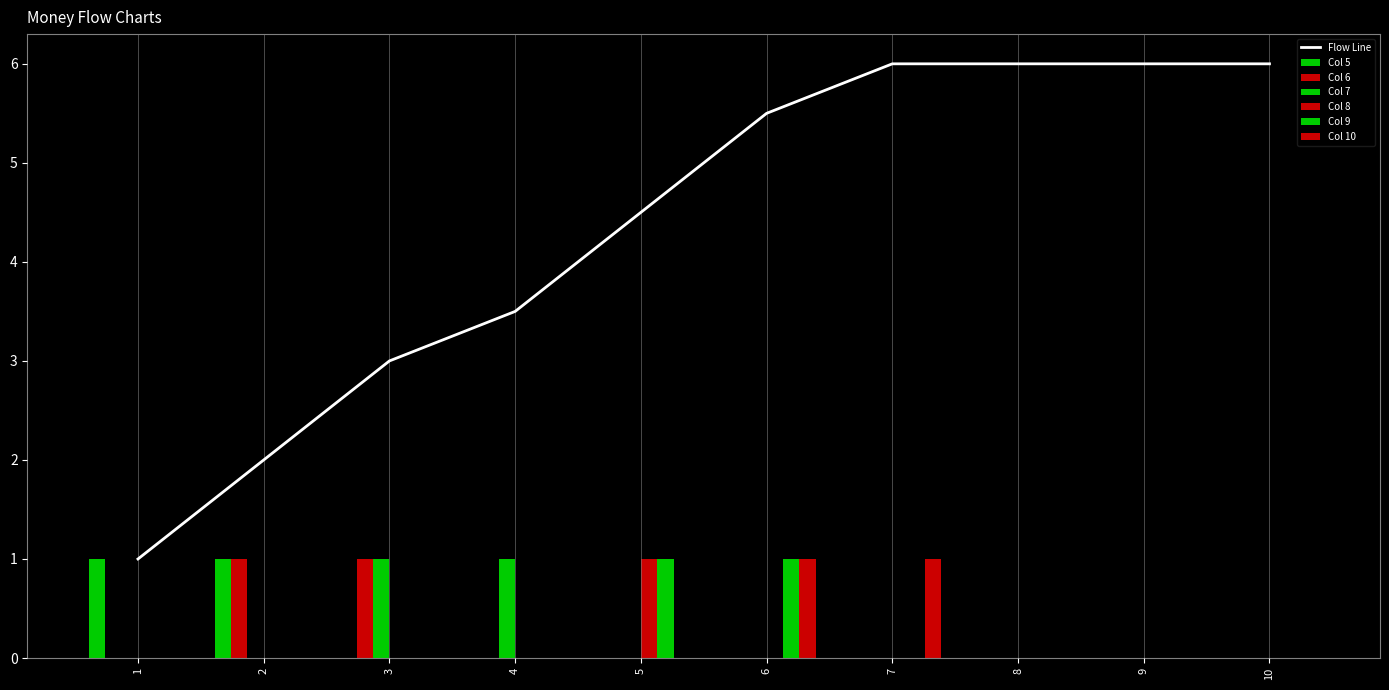

Reading left to right, list all the values displayed in this chart.

5: 1=1	2=1	3=0	4=0	5=0	6=0	7=0	8=0	9=0	10=0
6: 1=0	2=1	3=1	4=0	5=0	6=0	7=0	8=0	9=0	10=0
7: 1=0	2=0	3=1	4=1	5=0	6=0	7=0	8=0	9=0	10=0
8: 1=0	2=0	3=0	4=0	5=1	6=0	7=0	8=0	9=0	10=0
9: 1=0	2=0	3=0	4=0	5=1	6=1	7=0	8=0	9=0	10=0
10: 1=0	2=0	3=0	4=0	5=0	6=1	7=1	8=0	9=0	10=0